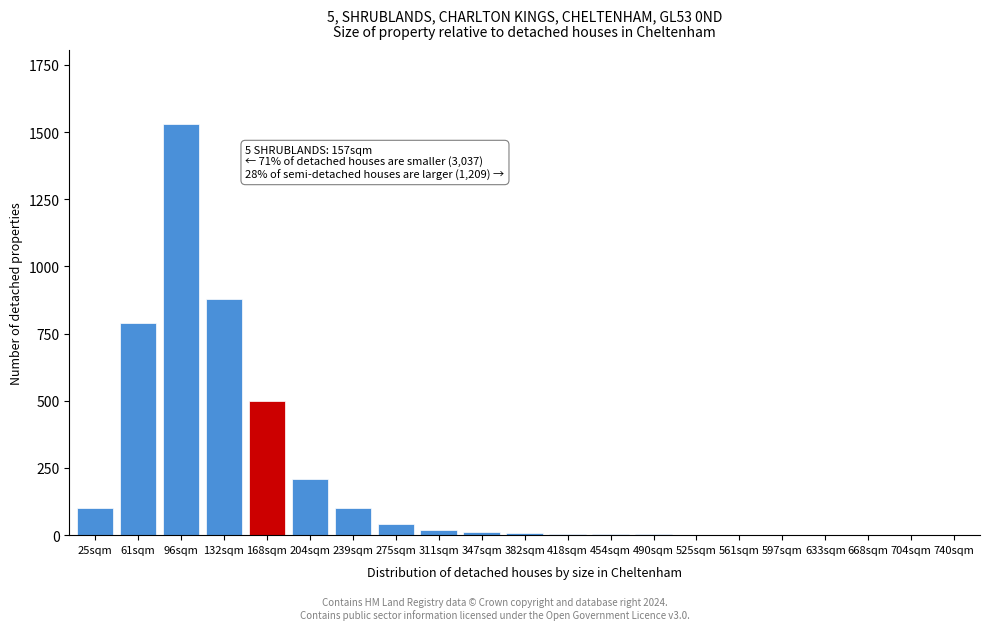

True or false: the data shows 1173 at 61sqm.

False